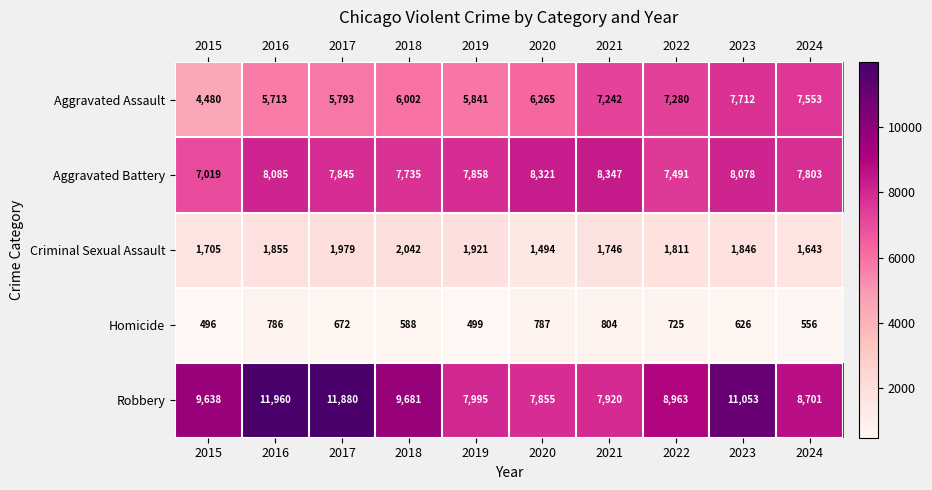

What is the maximum value shown in the chart?

11960